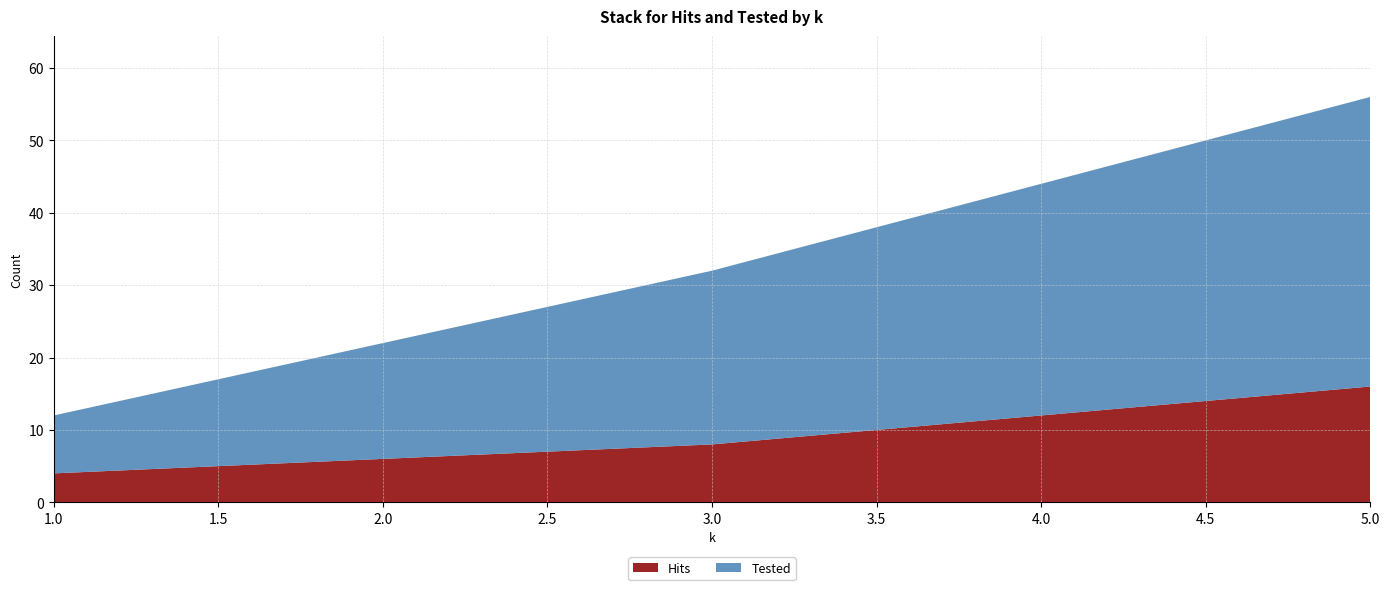

Reading left to right, extract all data points from this chart.

Hits: 1=4	2=6	3=8	4=12	5=16
Tested: 1=8	2=16	3=24	4=32	5=40